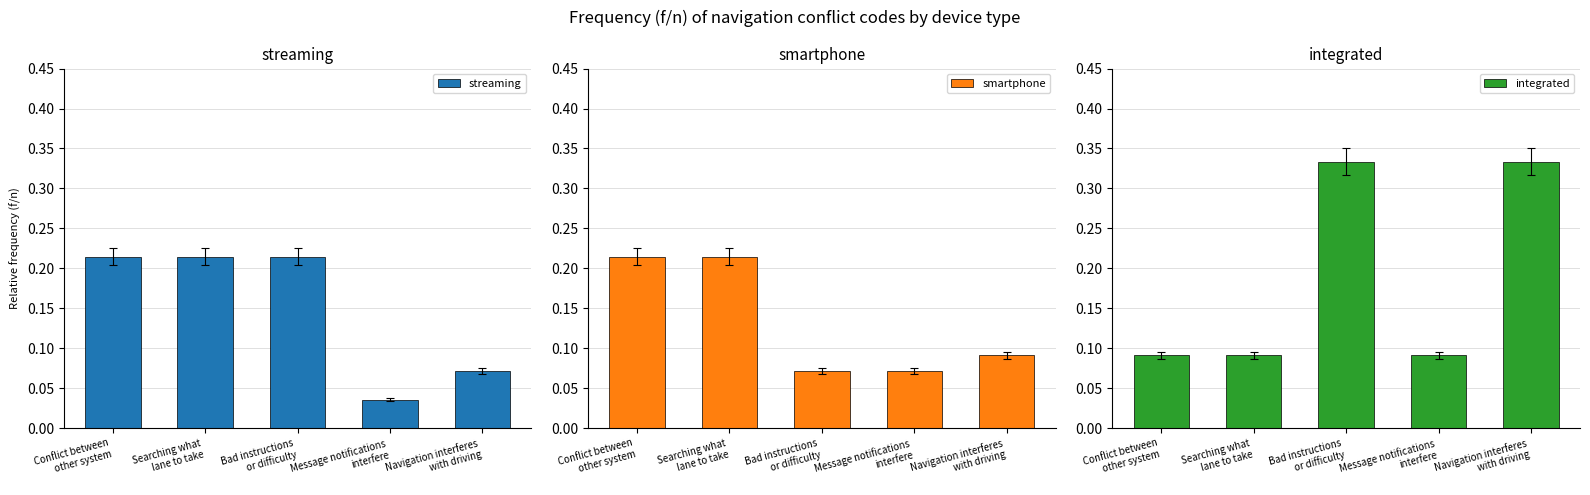

List the labels in order of streaming value, largest first.

Conflict between
other system, Searching what
lane to take, Bad instructions
or difficulty, Navigation interferes
with driving, Message notifications
interfere